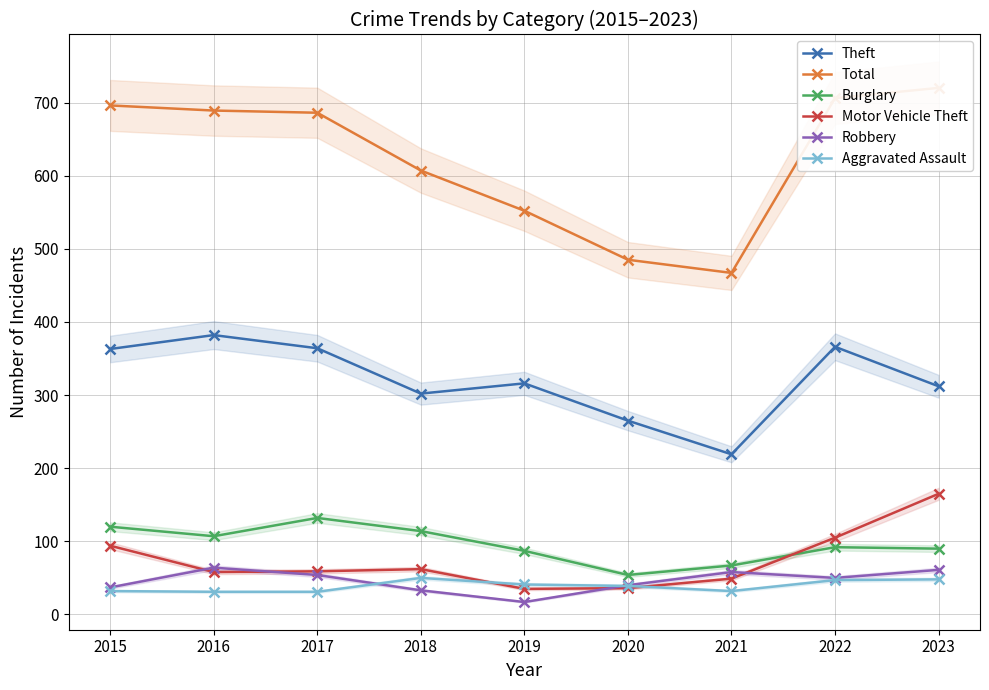

What is the total value across all series at 2020?

919